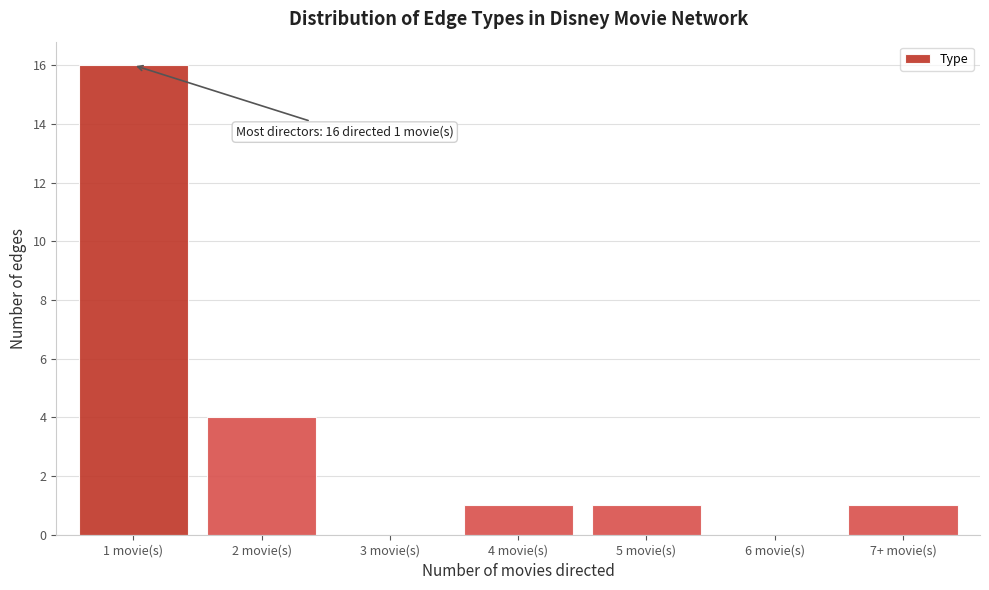

Reading right to left, extract all data points from this chart.

7+ movie(s)=1	6 movie(s)=0	5 movie(s)=1	4 movie(s)=1	3 movie(s)=0	2 movie(s)=4	1 movie(s)=16